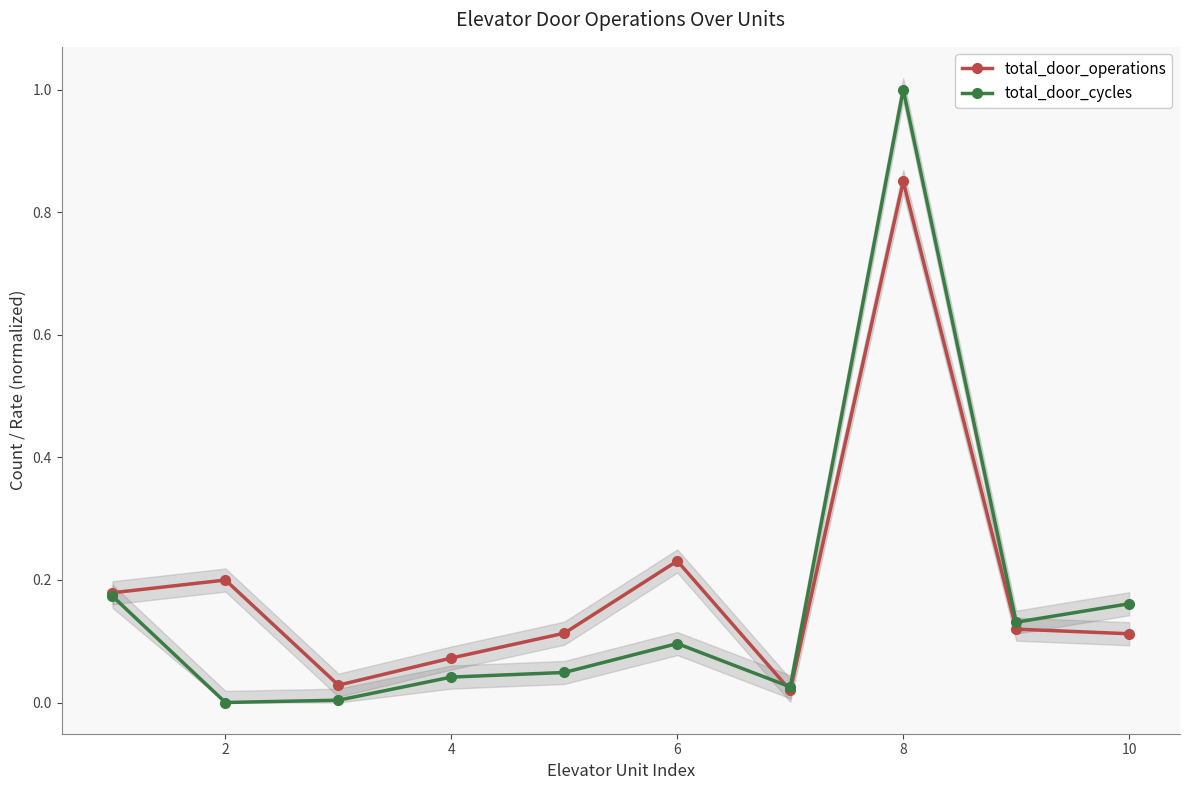

How many categories are shown in the chart?

10